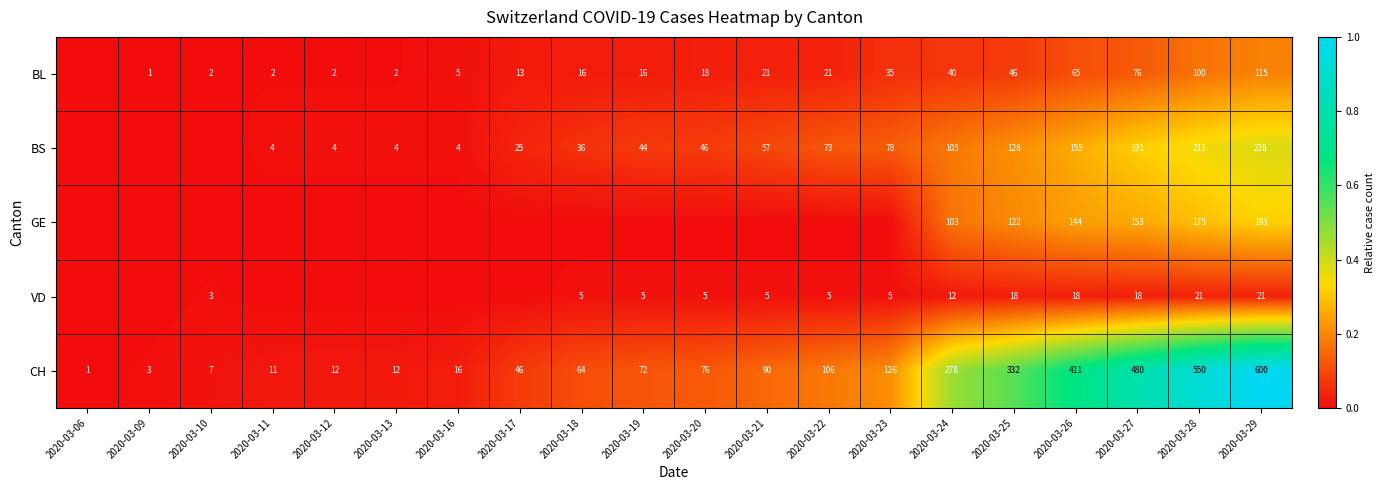

Is the value of GE at 2020-03-29 greater than the value of VD at 2020-03-28?

Yes